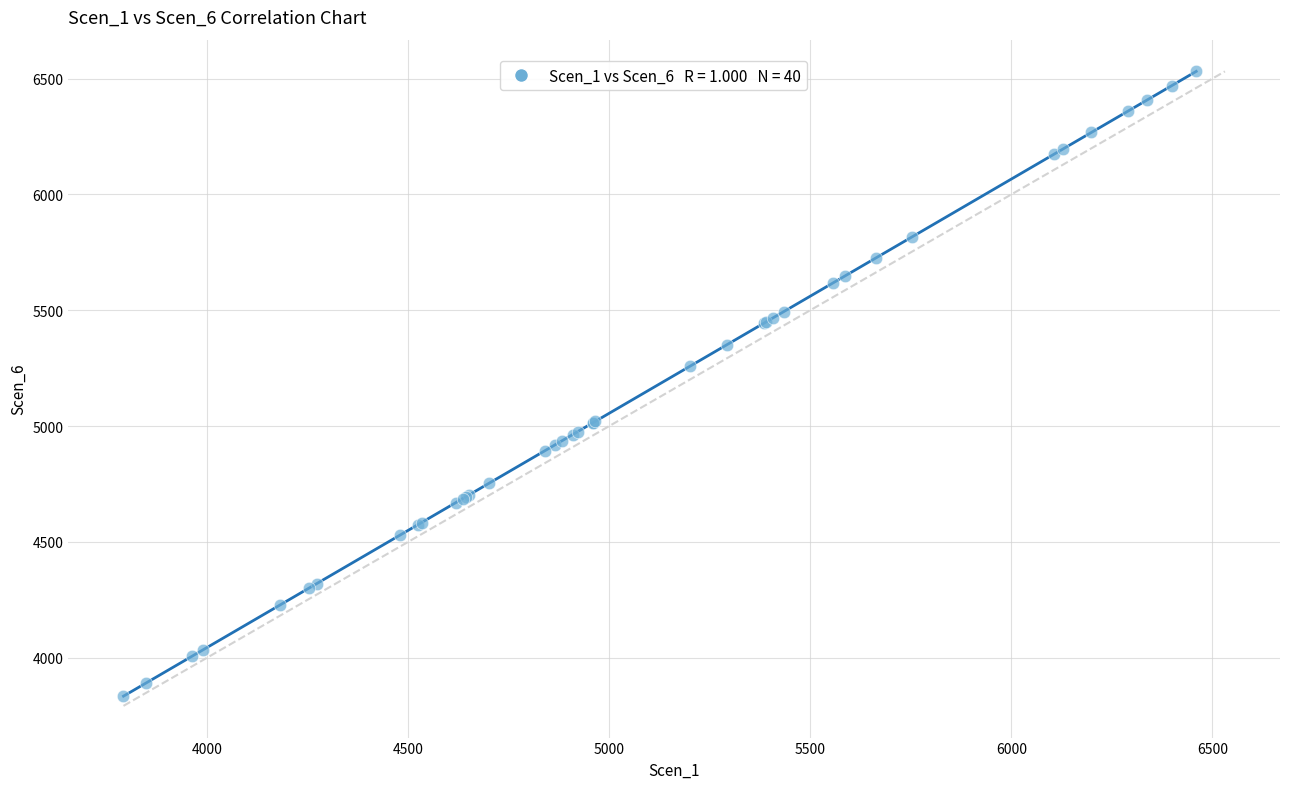

What Y value in the scatter plot is closest to 5182?

5257.6